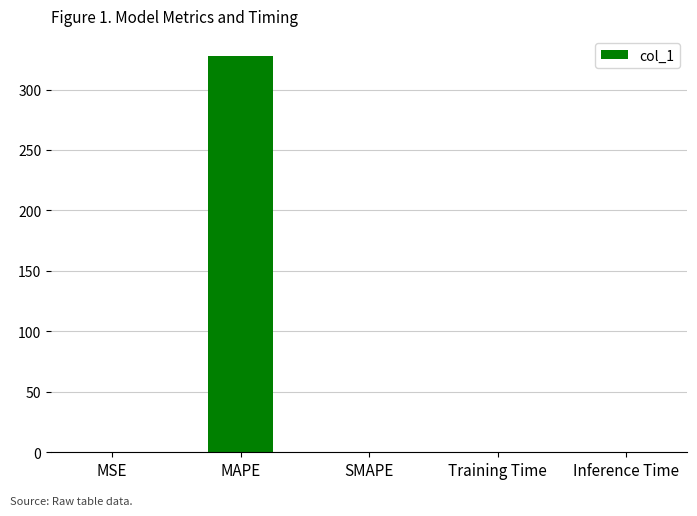

What is the maximum value shown in the chart?

328.0